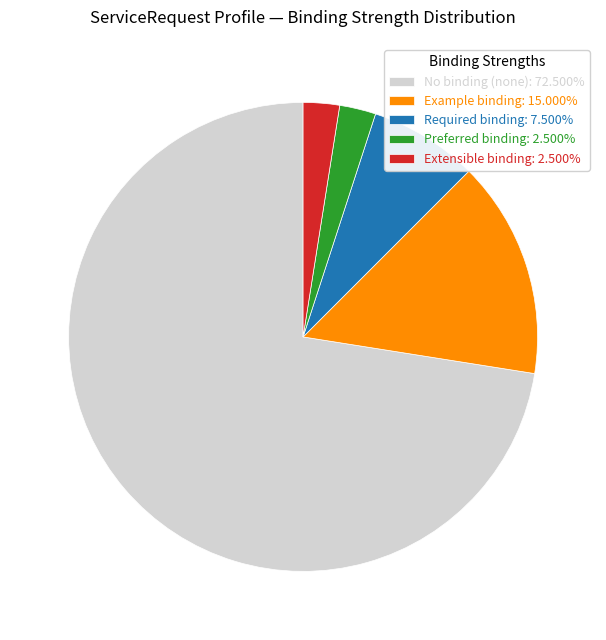

What is the ratio of the value at Required binding: 7.500% to the value at Extensible binding: 2.500%?

3.0